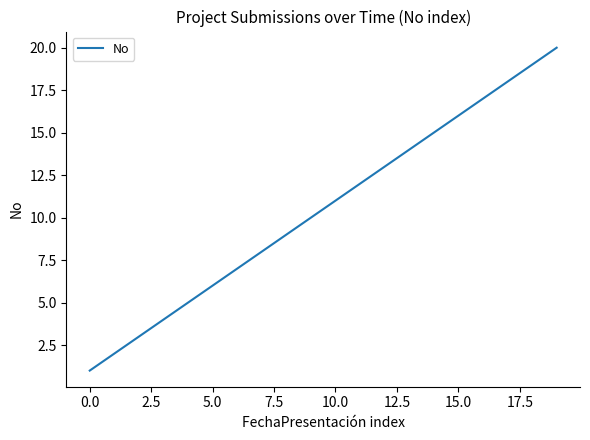

What is the difference between the maximum and minimum values?

19